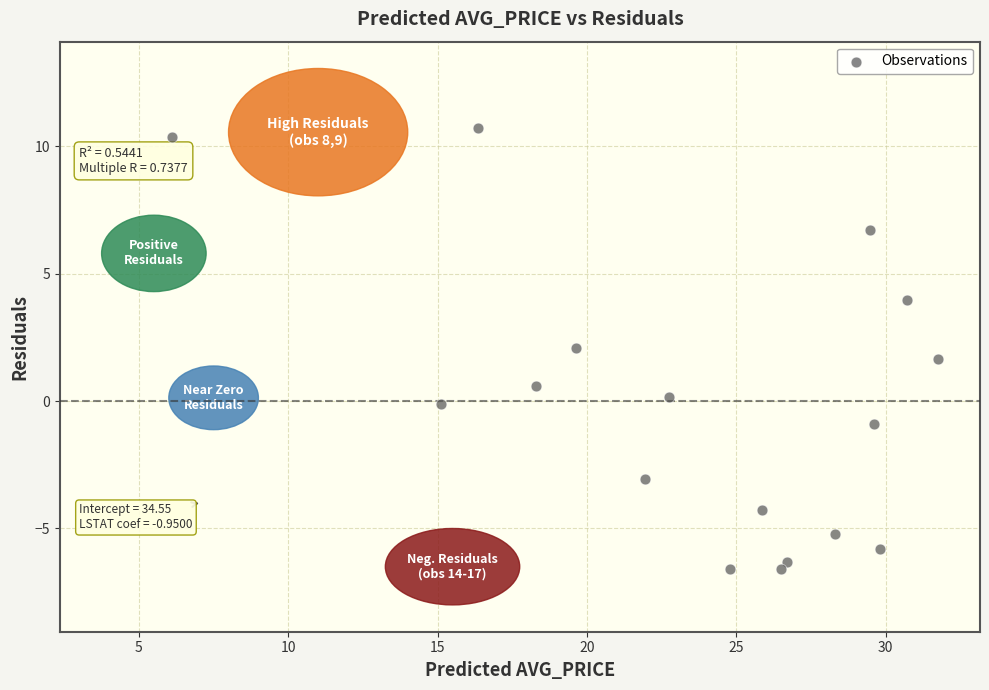

What is the range of X values (max minus min)?

25.6